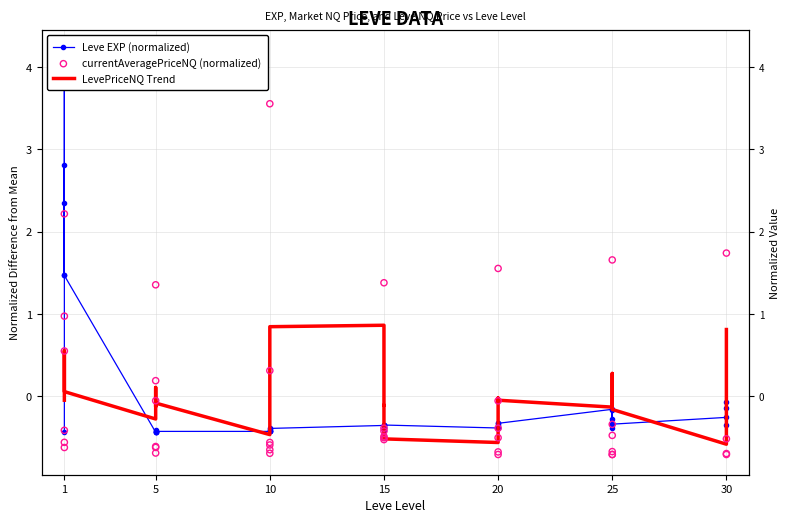

Which series contains the highest Y value?

Leve EXP (normalized)